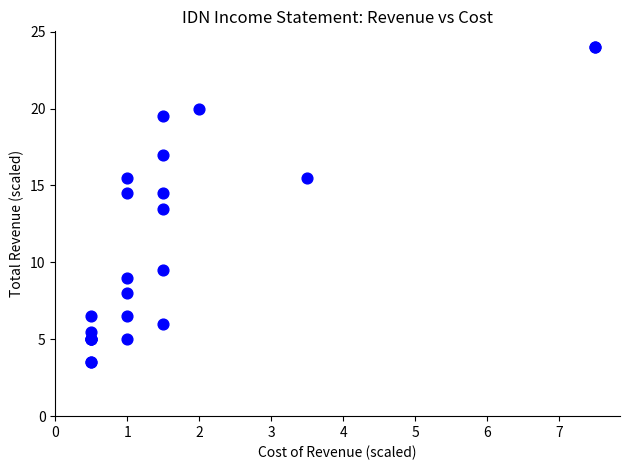

What Y value in the scatter plot is closest to 13?

13.5